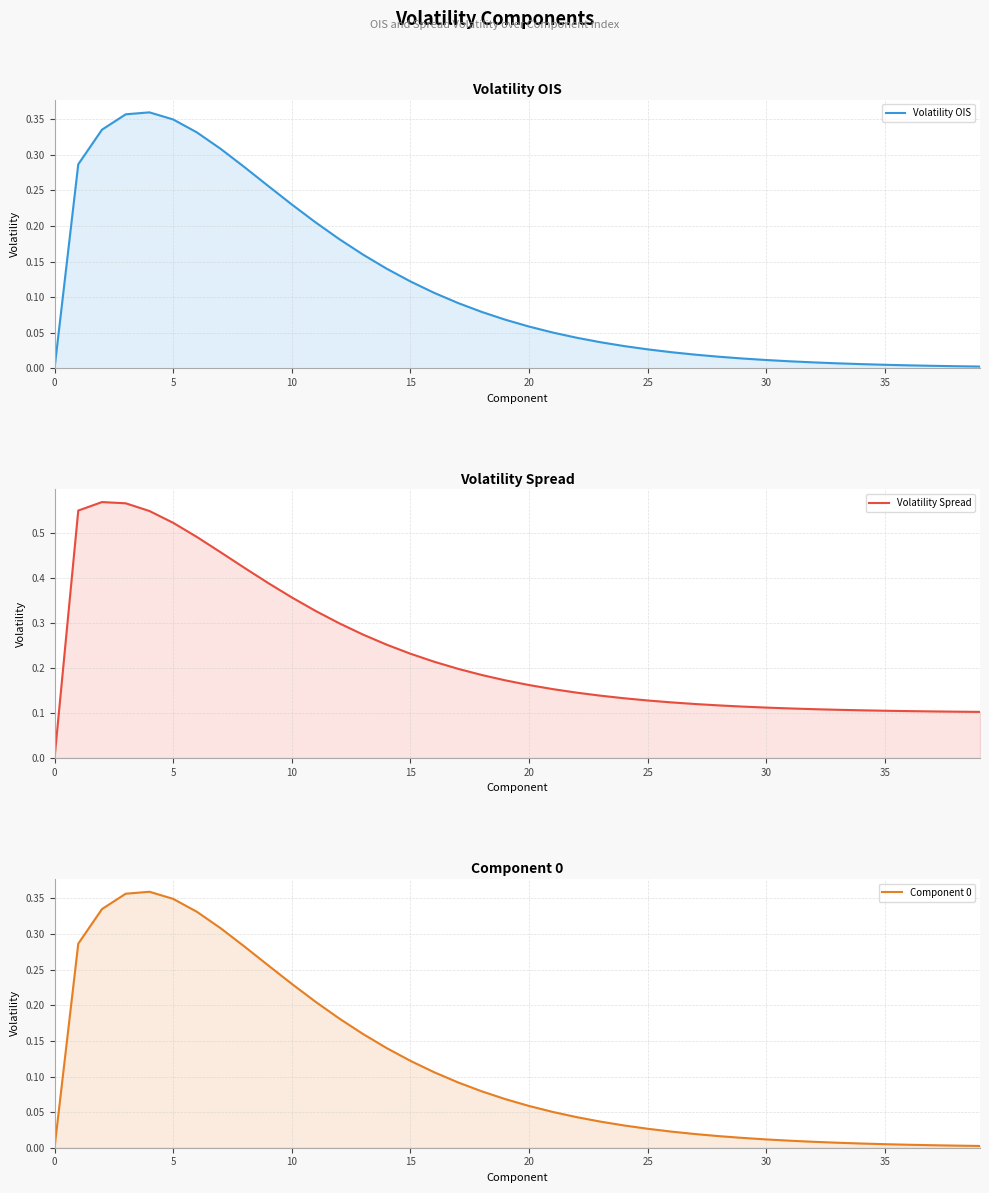

How many lines are shown in the chart?

3